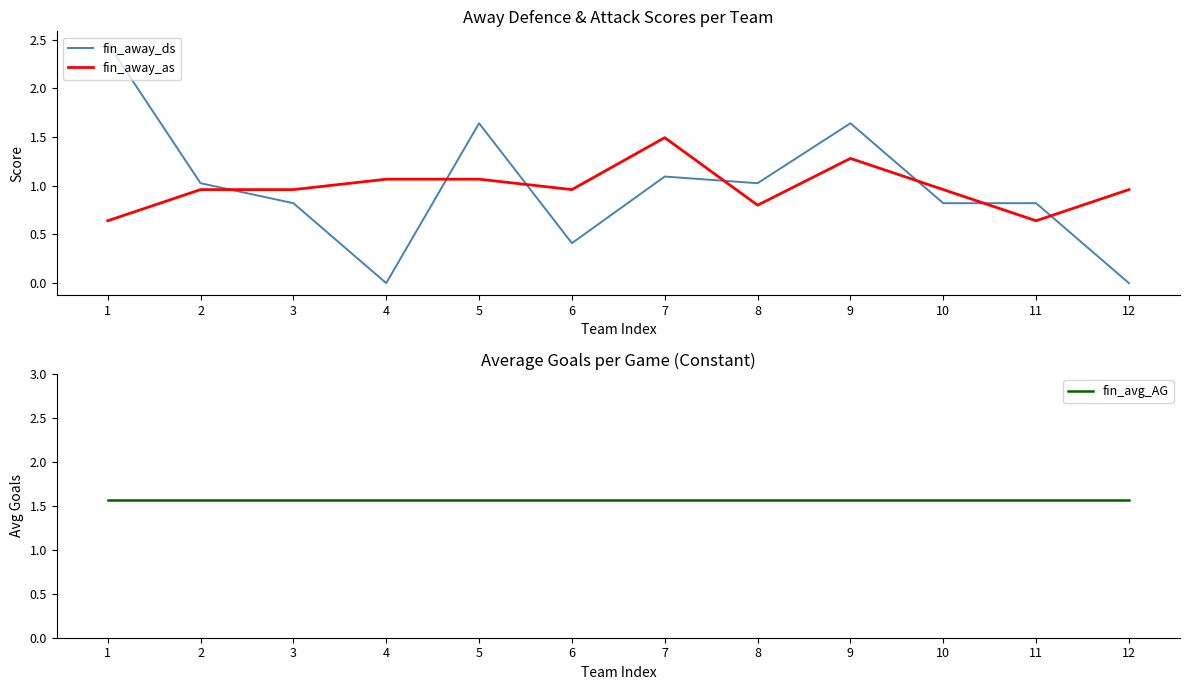

At which category does fin_away_as reach its first local valley?

6